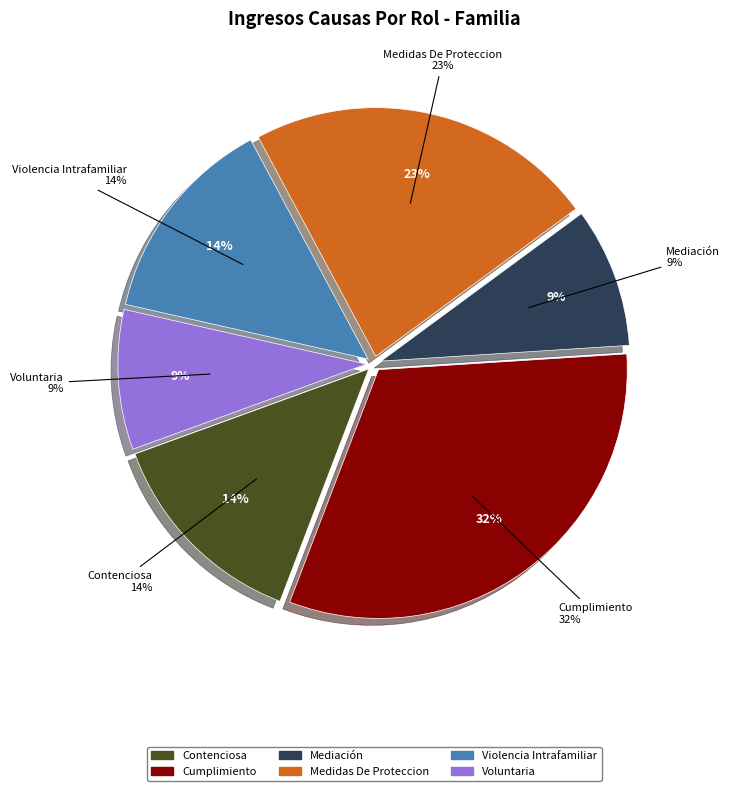

Count the number of slices in the pie.

6